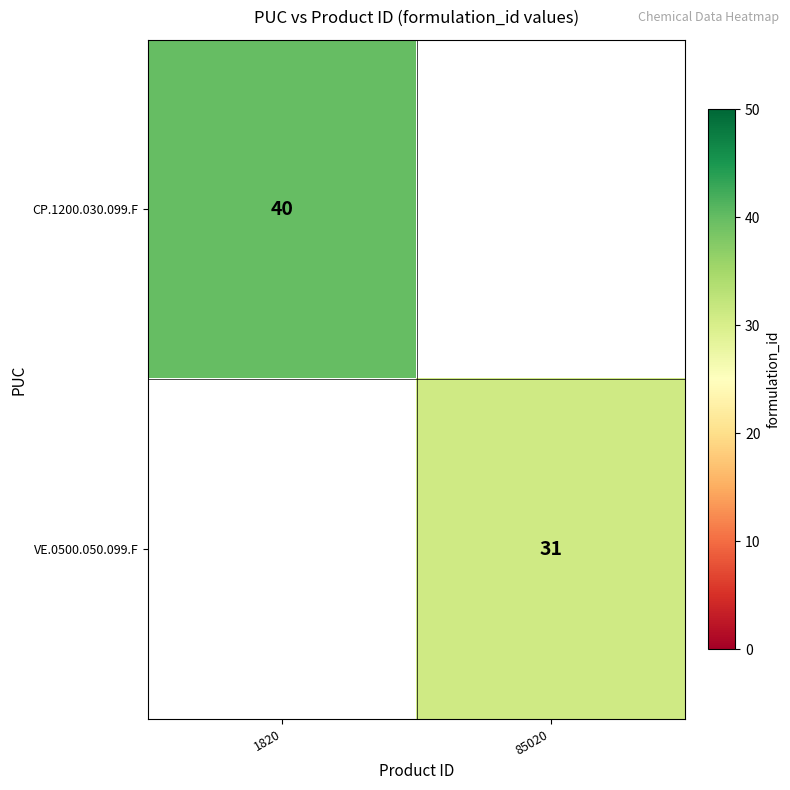

Is it true that CP.1200.030.099.F equals 40 at 1820?

True